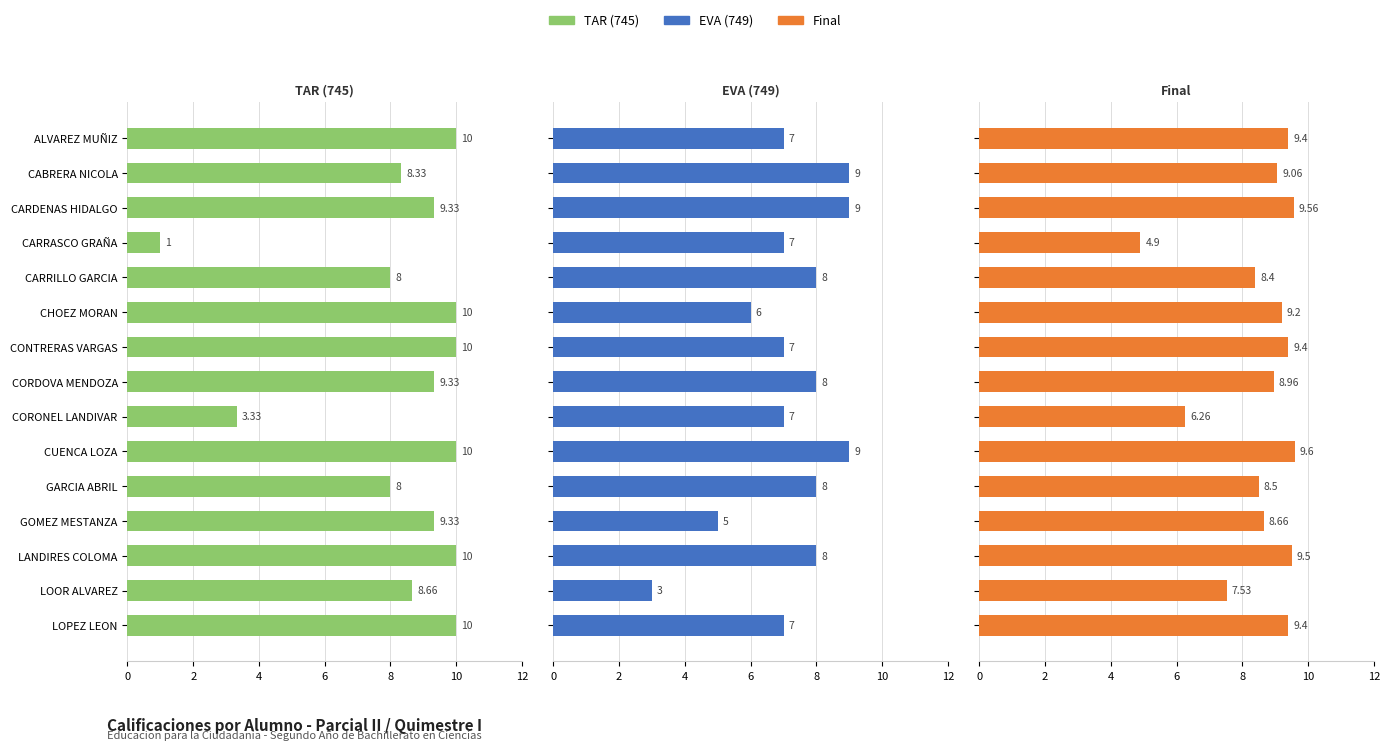

The EVA (749) series shows 5.0 at GOMEZ MESTANZA. True or false?

True